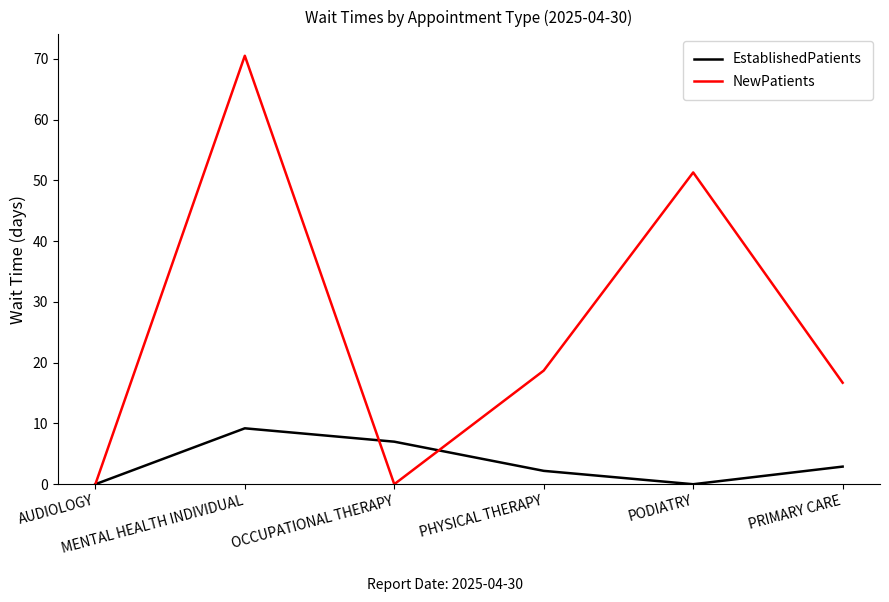

What is the difference between the maximum and second lowest values in the EstablishedPatients series?

9.2